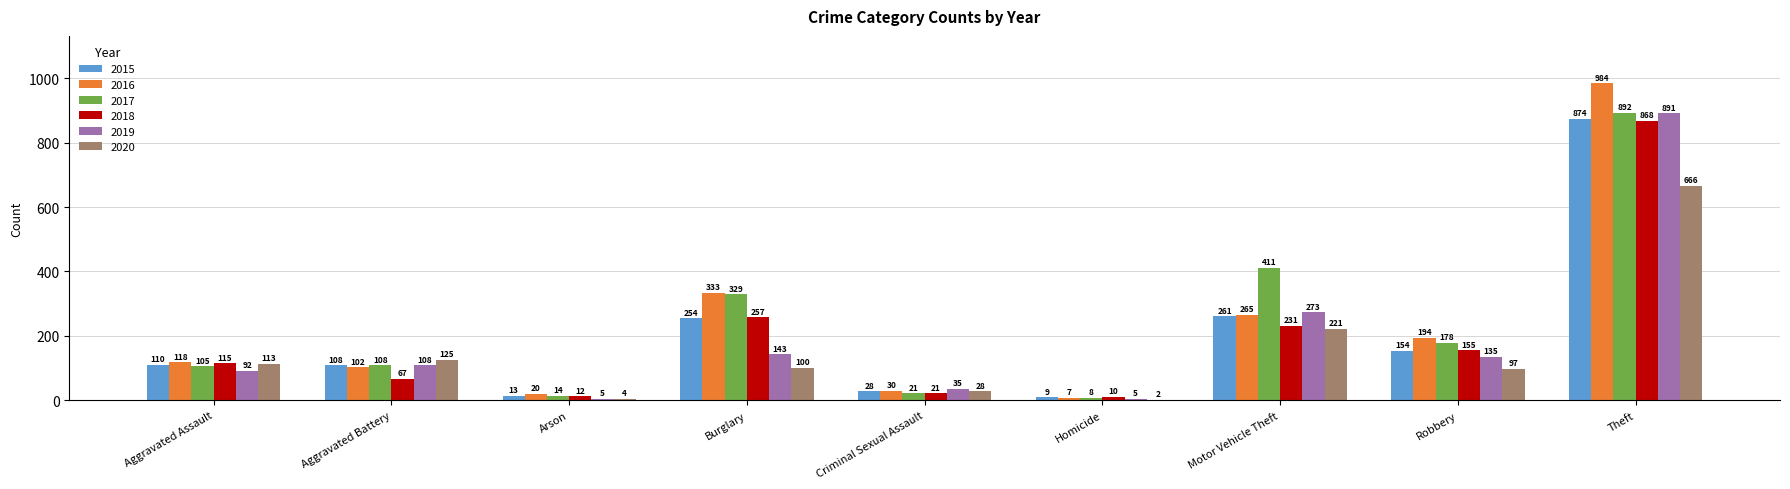

The value of 2018 at Burglary is 81. True or false?

False